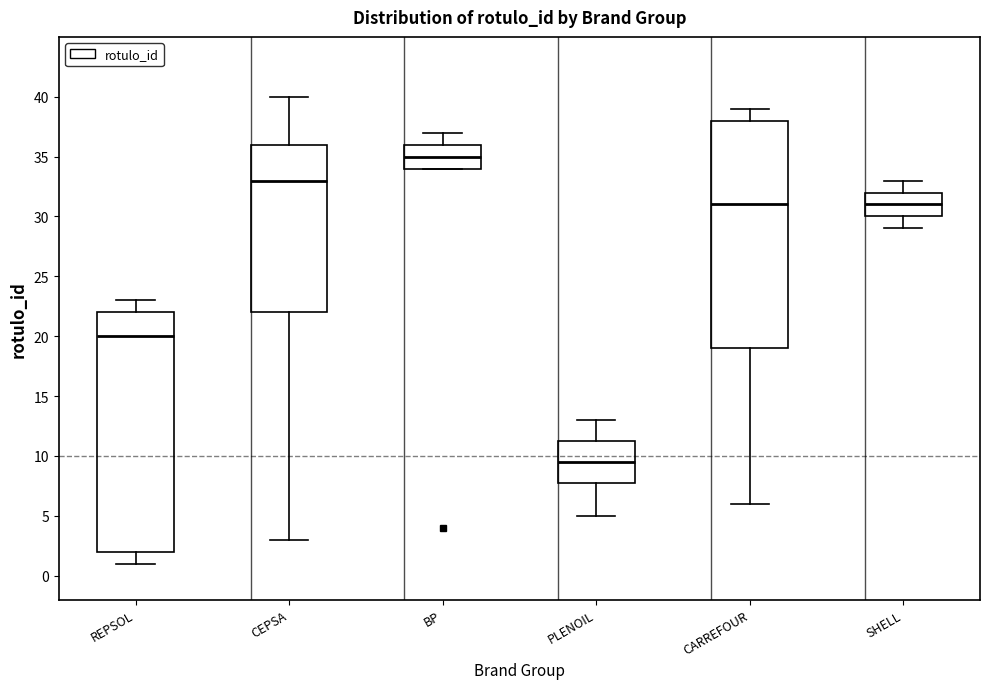

Reading left to right, transcribe this box plot: for each box, give where its median line is, the range the box spans, and where its two whiskers end, as read against the y-axis. The values are not printed on the chart, so give them approximately, as read against the axis.

REPSOL: median 20.0, box 2.0 to 22.0, whiskers 1.0 to 23.0
CEPSA: median 33.0, box 22.0 to 36.0, whiskers 3.0 to 40.0
BP: median 35.0, box 34.0 to 36.0, whiskers 34.0 to 37.0
PLENOIL: median 9.5, box 8.0 to 11.5, whiskers 5.0 to 13.0
CARREFOUR: median 31.0, box 19.0 to 38.0, whiskers 6.0 to 39.0
SHELL: median 31.0, box 30.0 to 32.0, whiskers 29.0 to 33.0